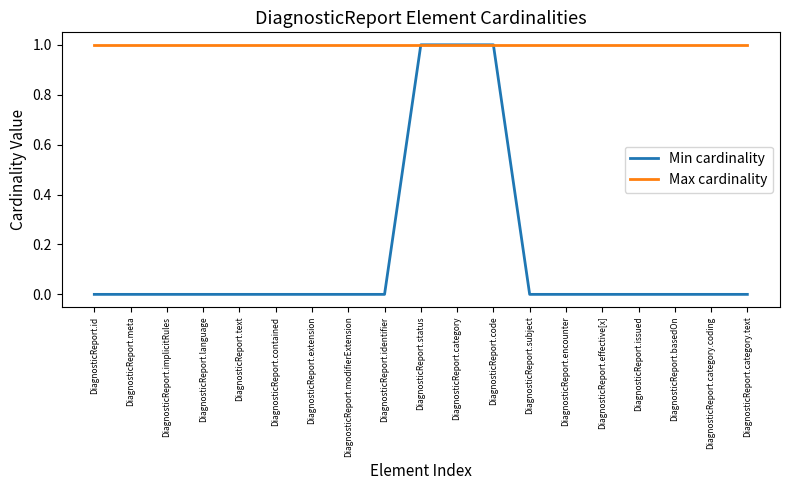

True or false: Min cardinality has a value of 0 at DiagnosticReport.effective[x].

True